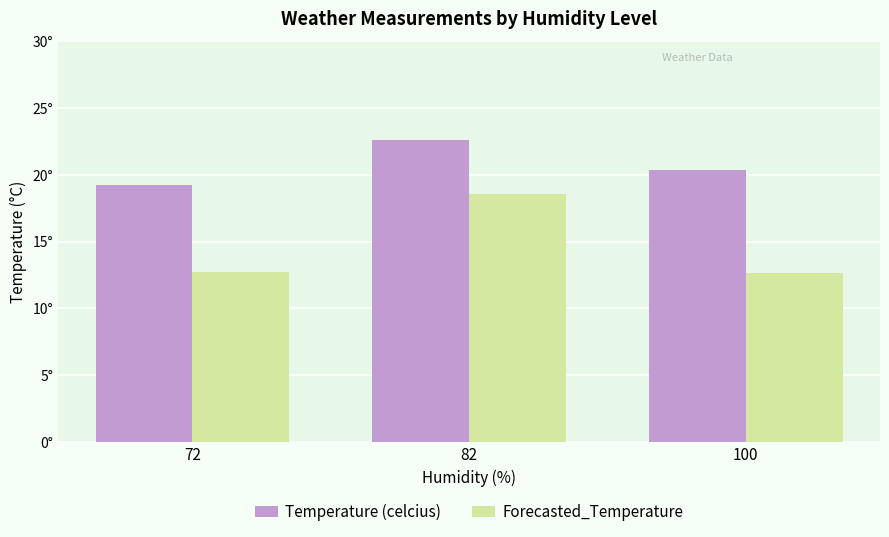

What is the value of the Temperature (celcius) bar at the 1st from the left?

19.2